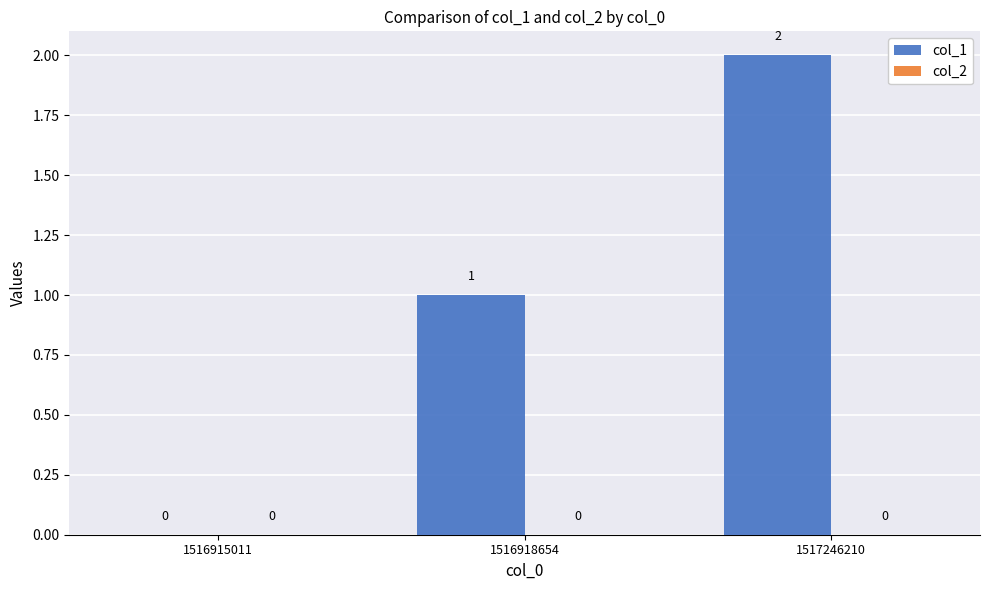

How many values are between 0 and 2?

3